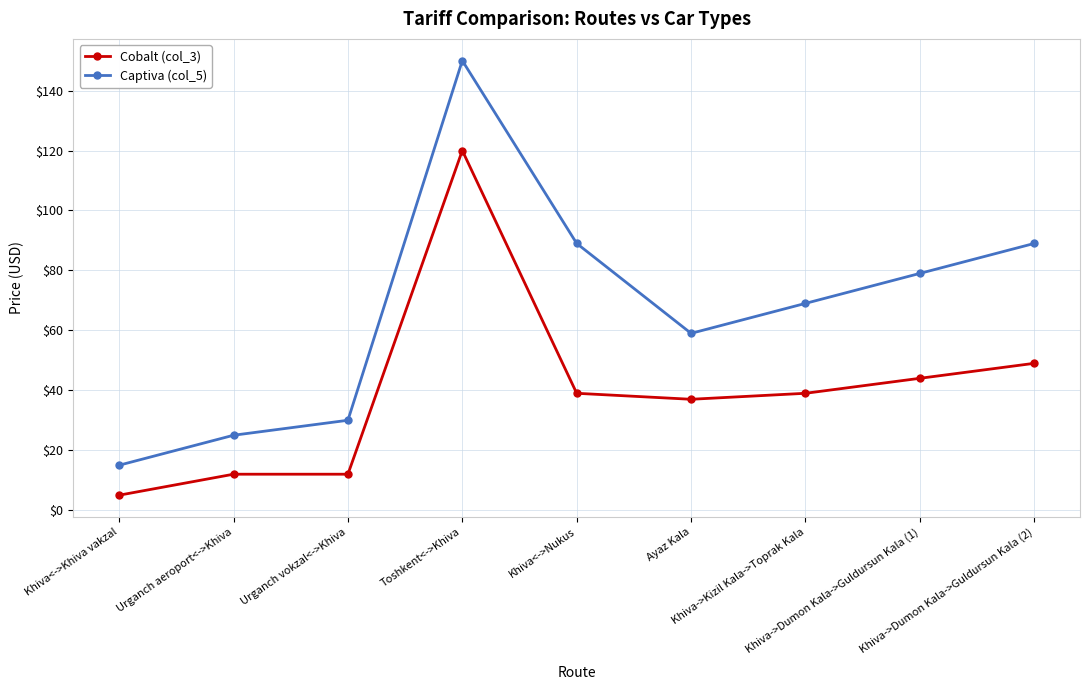

List the series in order of their overall mean, highest first.

Captiva (col_5), Cobalt (col_3)